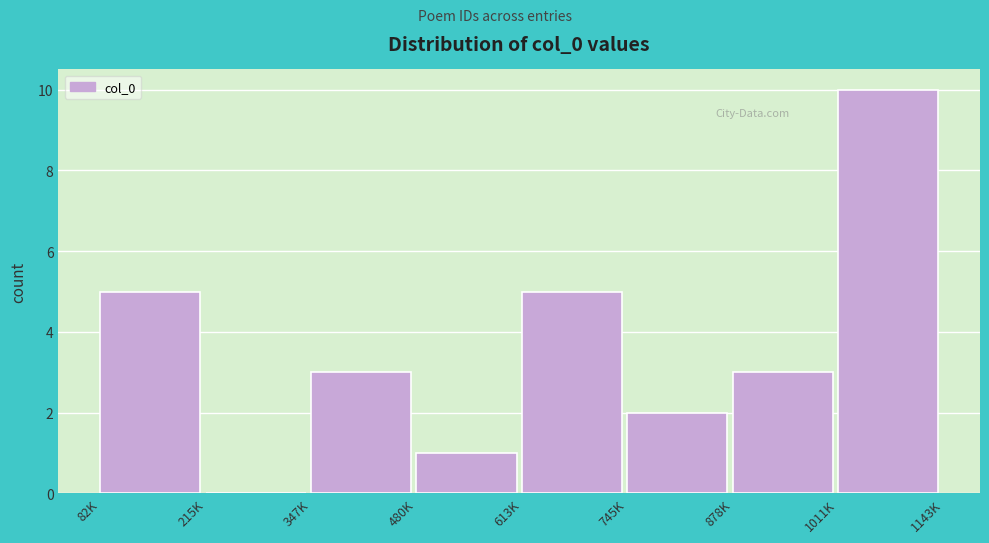

Reading left to right, extract all data points from this chart.

82K=5	215K=0	347K=3	480K=1	613K=5	745K=2	878K=3	1011K=10